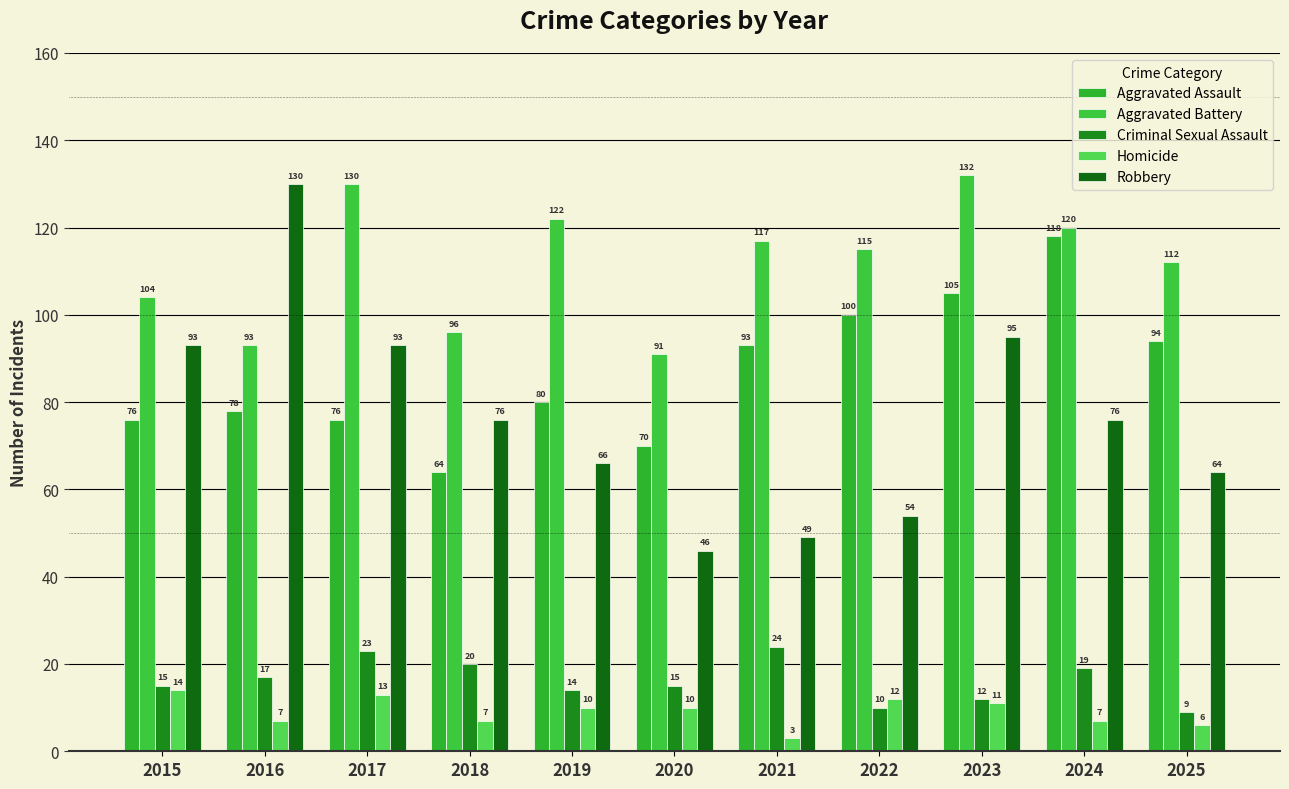

What is the difference between the Aggravated Battery values at 2015 and 2019?

18